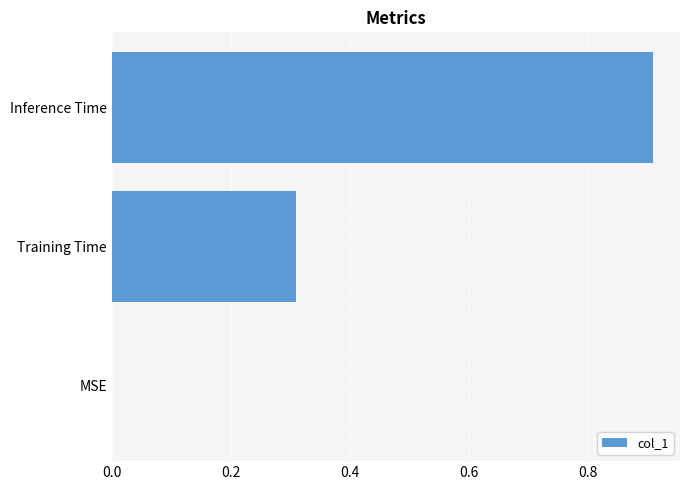

What is the change in value from MSE to Training Time?

+0.3